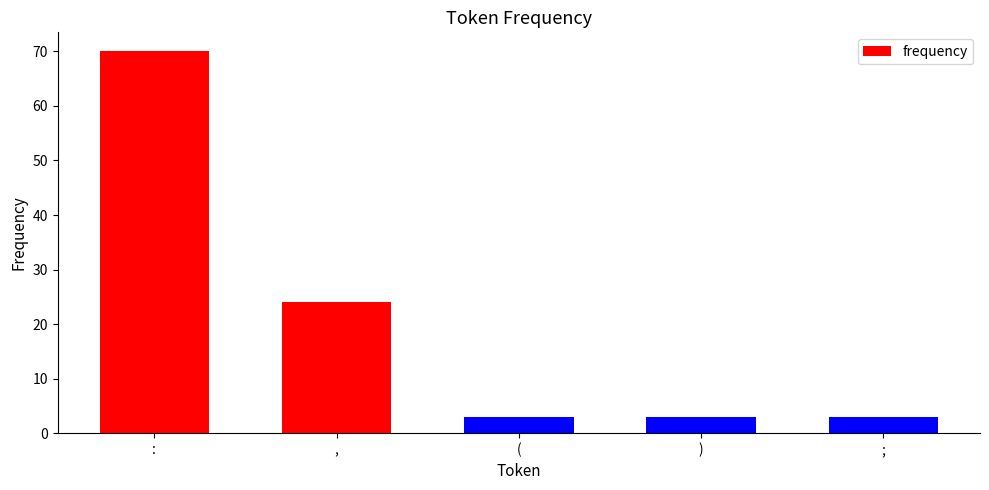

What is the average value?

21